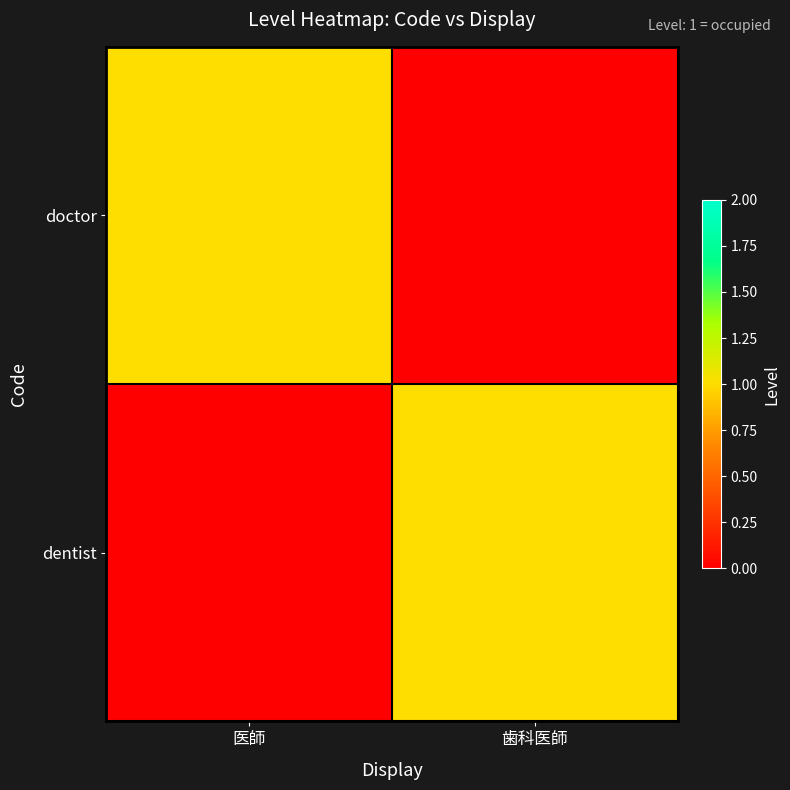

Reading left to right, what are all the values shown in this chart?

doctor: 医師=1	歯科医師=0
dentist: 医師=0	歯科医師=1